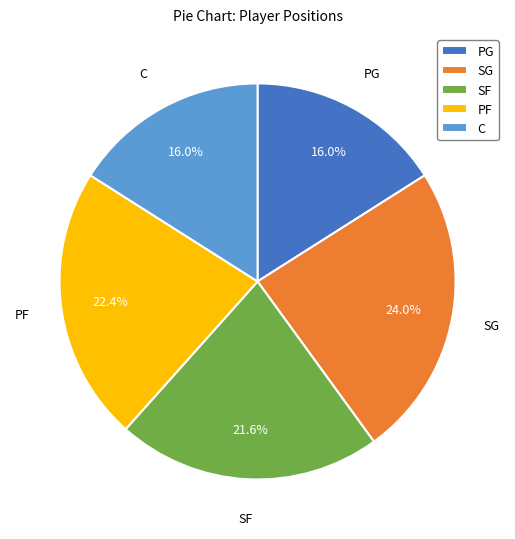

To the nearest percent, what percentage of the pie is SG?

24%